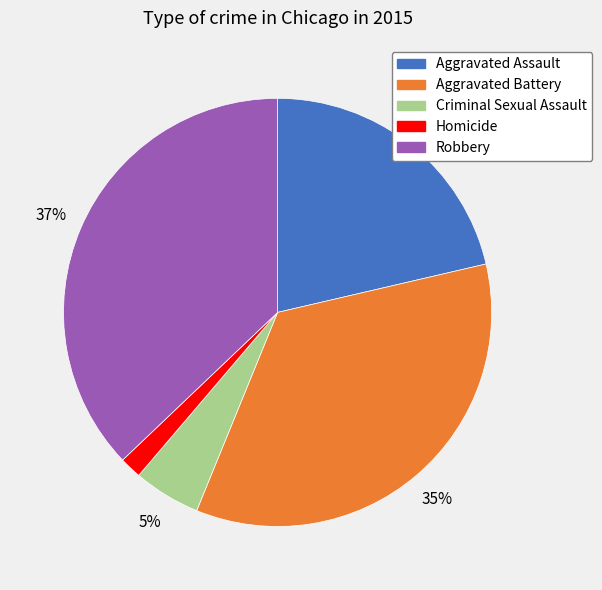

Do Aggravated Battery and Aggravated Assault together represent more than half of the pie?

Yes